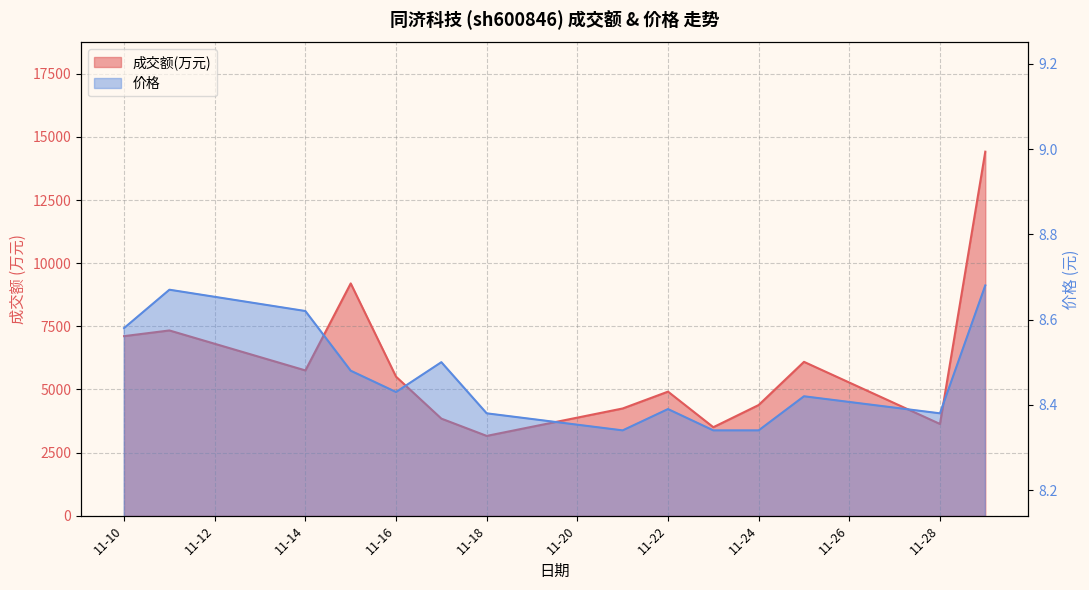

The 成交额(万元) series shows 9197.0 at 2022-11-15. True or false?

True